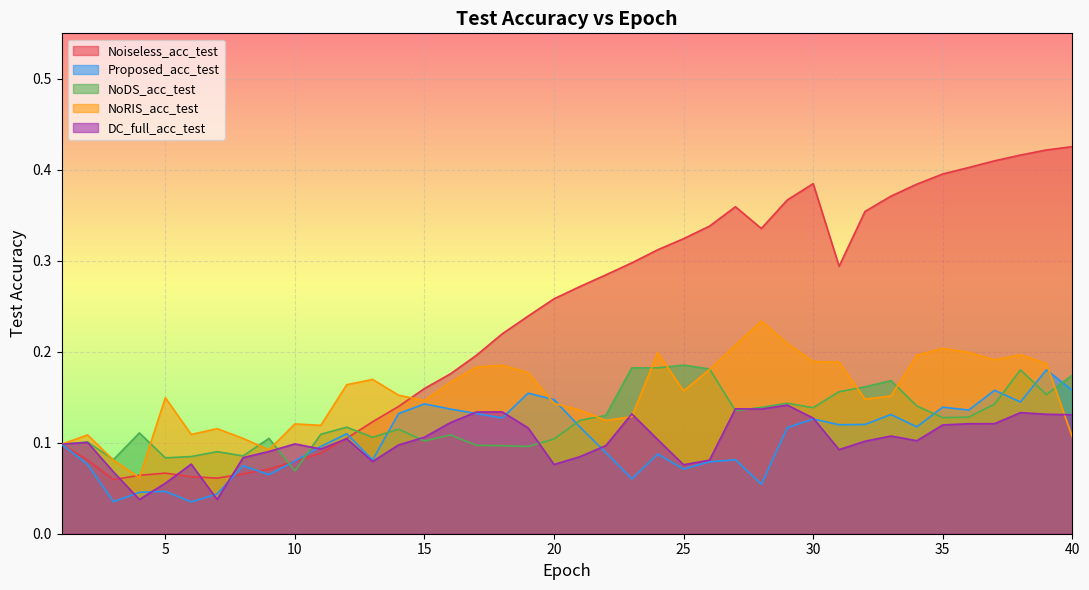

Reading left to right, transcribe all the data shown in this chart.

Noiseless_acc_test: 1=0.1	2=0.1	3=0.1	4=0.1	5=0.1	6=0.1	7=0.1	8=0.1	9=0.1	10=0.1	11=0.1	12=0.1	13=0.1	14=0.1	15=0.2	16=0.2	17=0.2	18=0.2	19=0.2	20=0.3	21=0.3	22=0.3	23=0.3	24=0.3	25=0.3	26=0.3	27=0.4	28=0.3	29=0.4	30=0.4	31=0.3	32=0.4	33=0.4	34=0.4	35=0.4	36=0.4	37=0.4	38=0.4	39=0.4	40=0.4
Proposed_acc_test: 1=0.1	2=0.1	3=0.0	4=0.0	5=0.0	6=0.0	7=0.0	8=0.1	9=0.1	10=0.1	11=0.1	12=0.1	13=0.1	14=0.1	15=0.1	16=0.1	17=0.1	18=0.1	19=0.2	20=0.1	21=0.1	22=0.1	23=0.1	24=0.1	25=0.1	26=0.1	27=0.1	28=0.1	29=0.1	30=0.1	31=0.1	32=0.1	33=0.1	34=0.1	35=0.1	36=0.1	37=0.2	38=0.1	39=0.2	40=0.2
NoDS_acc_test: 1=0.1	2=0.1	3=0.1	4=0.1	5=0.1	6=0.1	7=0.1	8=0.1	9=0.1	10=0.1	11=0.1	12=0.1	13=0.1	14=0.1	15=0.1	16=0.1	17=0.1	18=0.1	19=0.1	20=0.1	21=0.1	22=0.1	23=0.2	24=0.2	25=0.2	26=0.2	27=0.1	28=0.1	29=0.1	30=0.1	31=0.2	32=0.2	33=0.2	34=0.1	35=0.1	36=0.1	37=0.1	38=0.2	39=0.2	40=0.2
NoRIS_acc_test: 1=0.1	2=0.1	3=0.1	4=0.1	5=0.1	6=0.1	7=0.1	8=0.1	9=0.1	10=0.1	11=0.1	12=0.2	13=0.2	14=0.2	15=0.1	16=0.2	17=0.2	18=0.2	19=0.2	20=0.1	21=0.1	22=0.1	23=0.1	24=0.2	25=0.2	26=0.2	27=0.2	28=0.2	29=0.2	30=0.2	31=0.2	32=0.1	33=0.2	34=0.2	35=0.2	36=0.2	37=0.2	38=0.2	39=0.2	40=0.1
DC_full_acc_test: 1=0.1	2=0.1	3=0.1	4=0.0	5=0.1	6=0.1	7=0.0	8=0.1	9=0.1	10=0.1	11=0.1	12=0.1	13=0.1	14=0.1	15=0.1	16=0.1	17=0.1	18=0.1	19=0.1	20=0.1	21=0.1	22=0.1	23=0.1	24=0.1	25=0.1	26=0.1	27=0.1	28=0.1	29=0.1	30=0.1	31=0.1	32=0.1	33=0.1	34=0.1	35=0.1	36=0.1	37=0.1	38=0.1	39=0.1	40=0.1